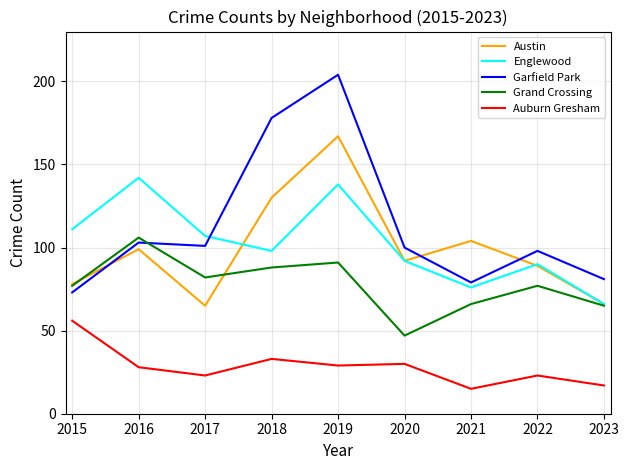

What is the difference between the second highest and second lowest values in the Garfield Park series?

99